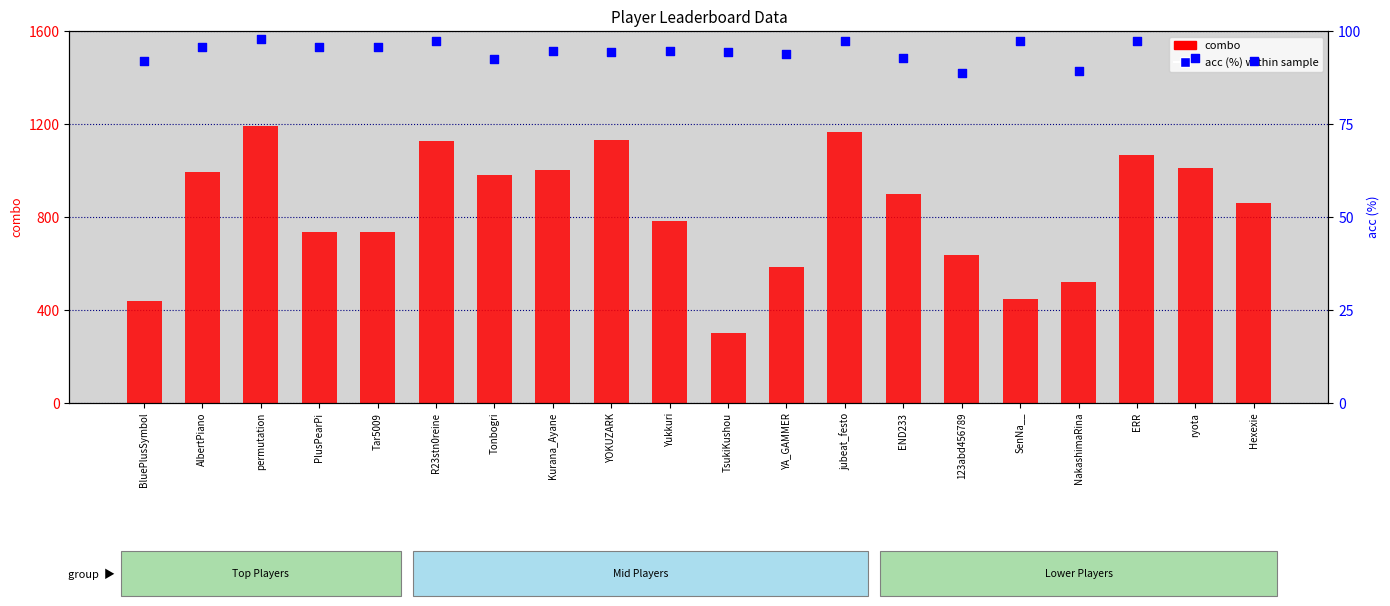

Which series reaches the minimum Y coordinate?

acc (%)